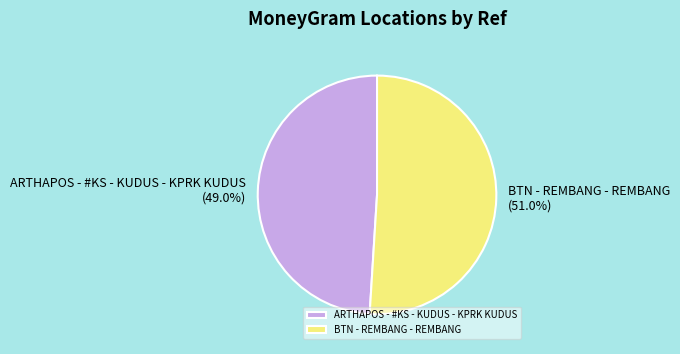

The BTN - REMBANG - REMBANG slice represents 41% of the pie. True or false?

False